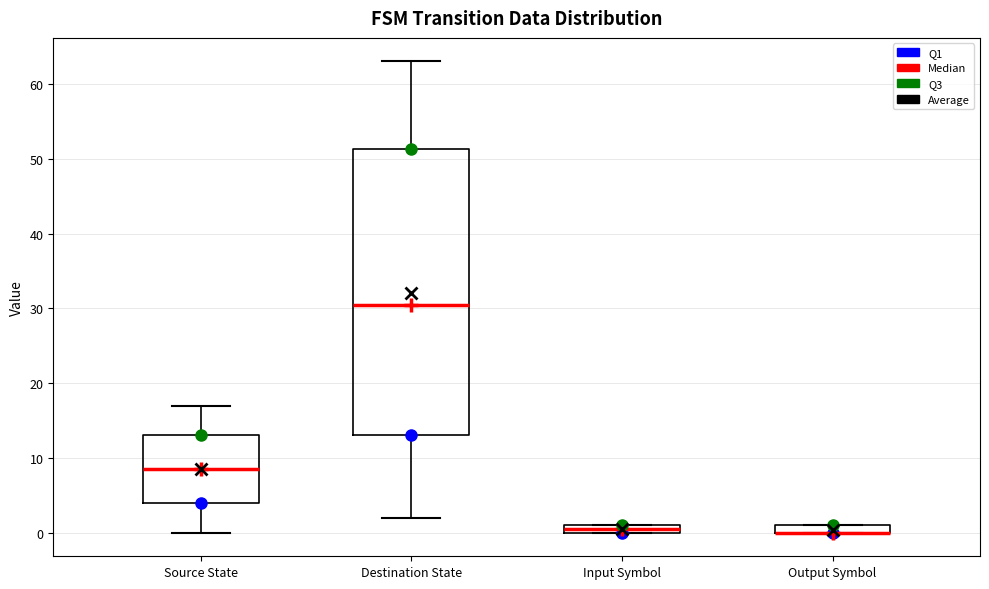

Where is the upper edge of the box for Output Symbol on the y-axis? The values are not printed on the chart, so give them approximately, as read against the axis.

1